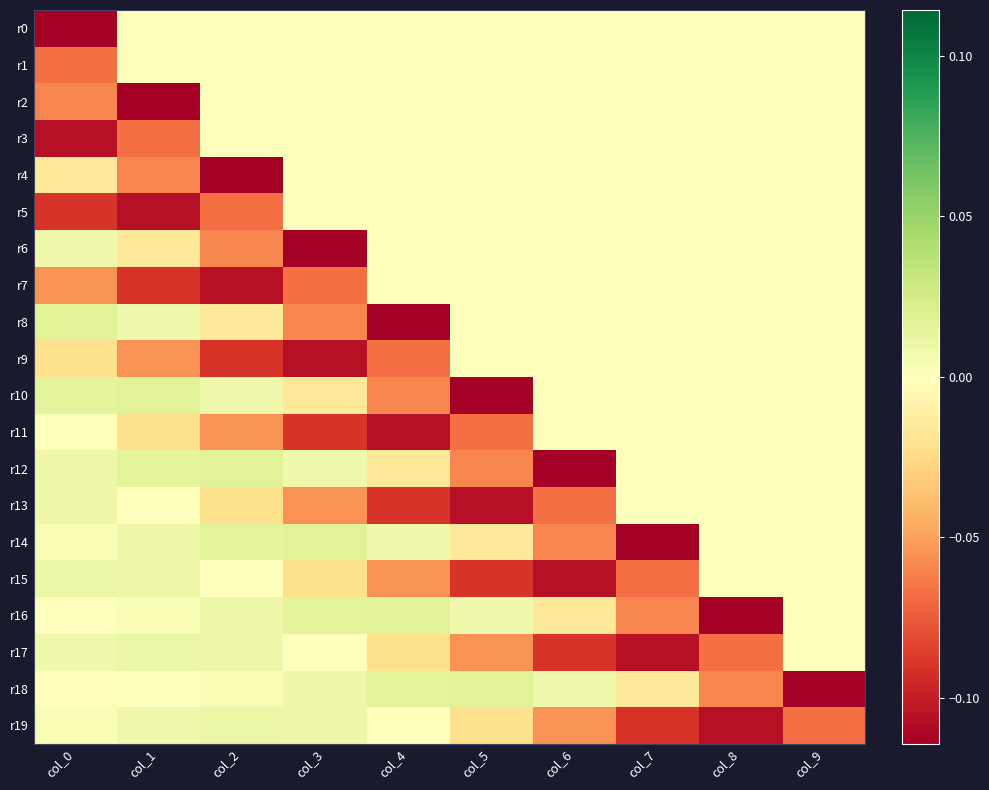

What is the total value across all series at col_1?

-0.4